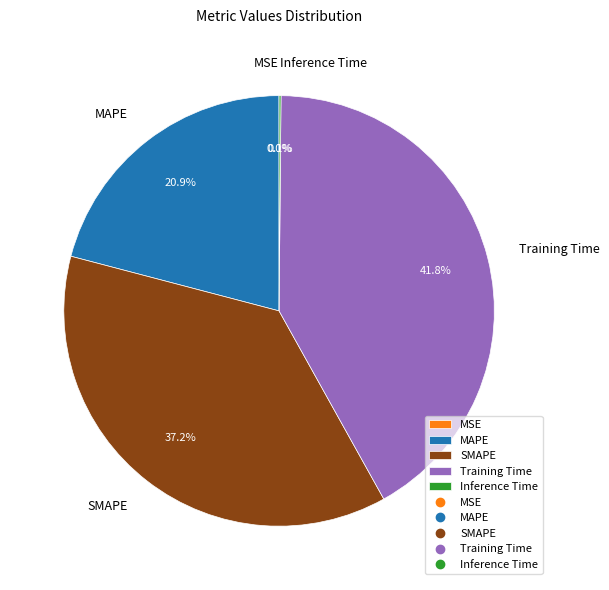

How much of the chart is everything except MAPE?

79.1%